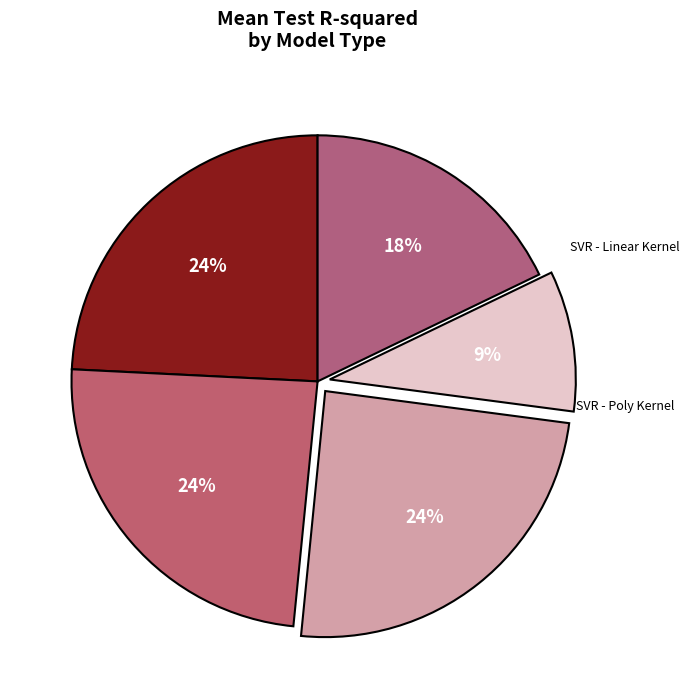

Which slice is the largest?

SVR - RBF Kernel